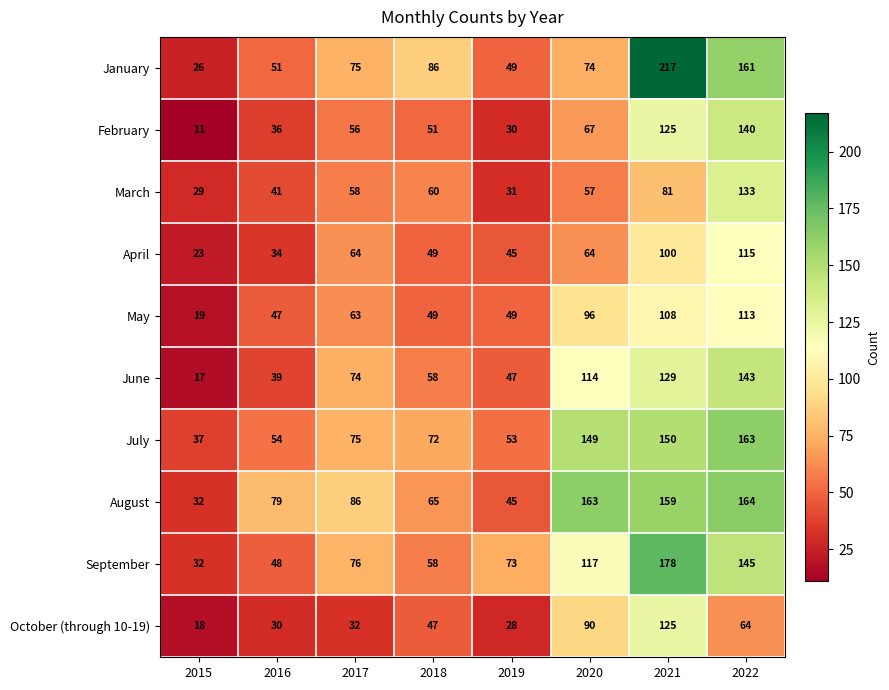

List the series in order of their peak value, lowest first.

May, April, October (through 10-19), March, February, June, July, August, September, January